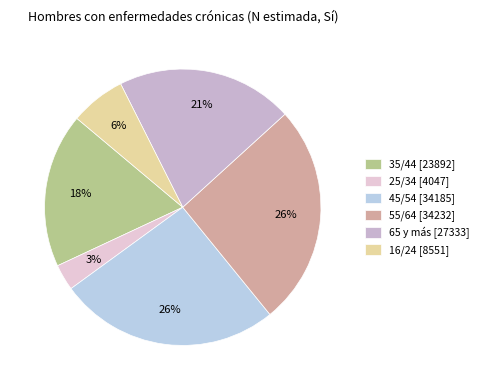

How many slices are in this pie chart?

6